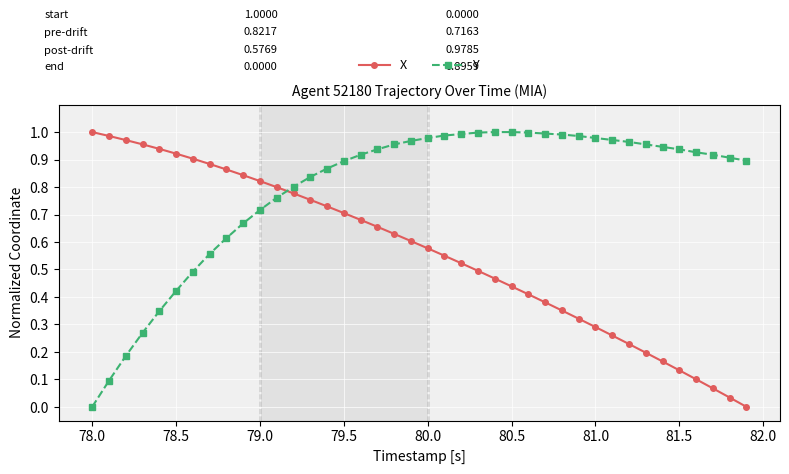

True or false: X and Y intersect in this chart.

True